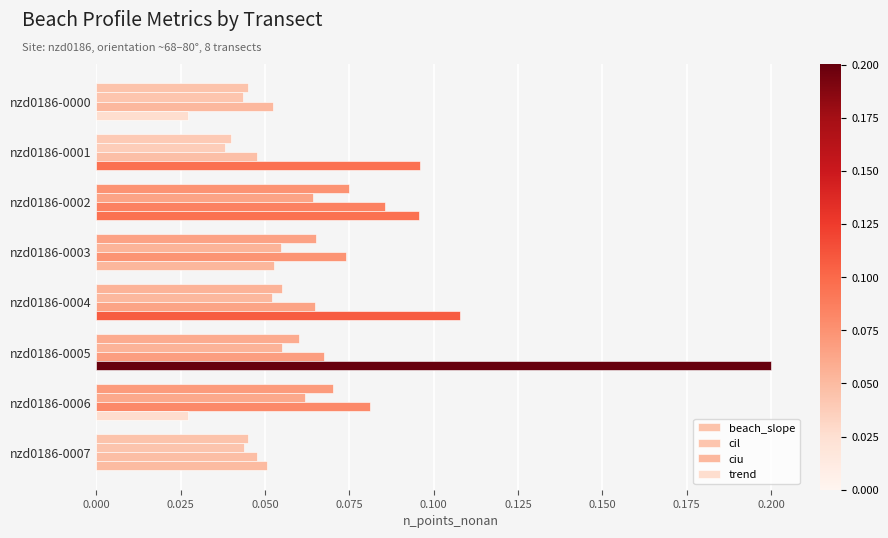

How many series are shown in this chart?

4